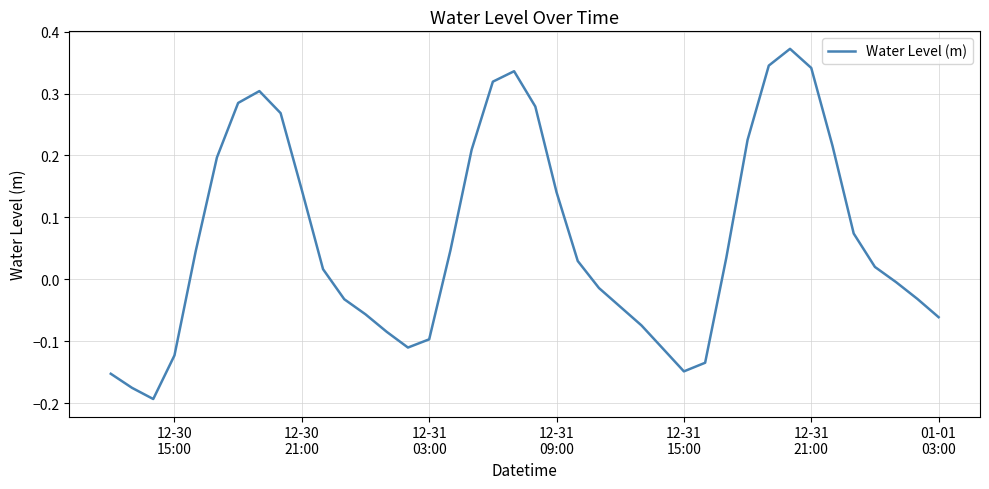

What is the difference between the maximum and minimum values?

0.6